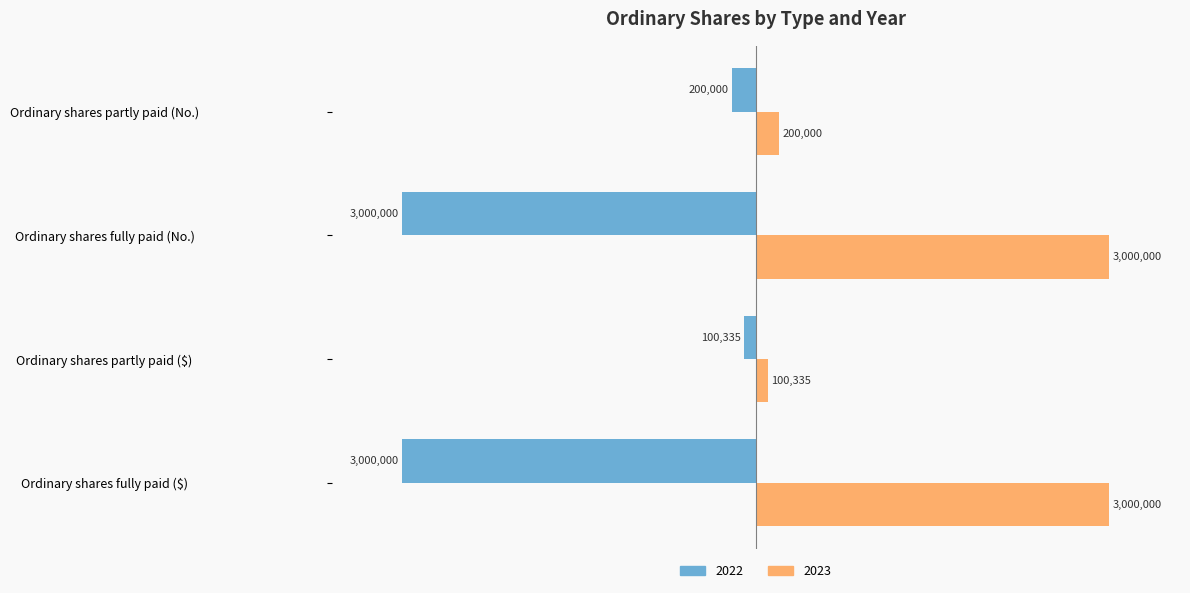

What is the sum of the 2022 values at Ordinary shares fully paid ($) and Ordinary shares fully paid (No.)?

-200.0